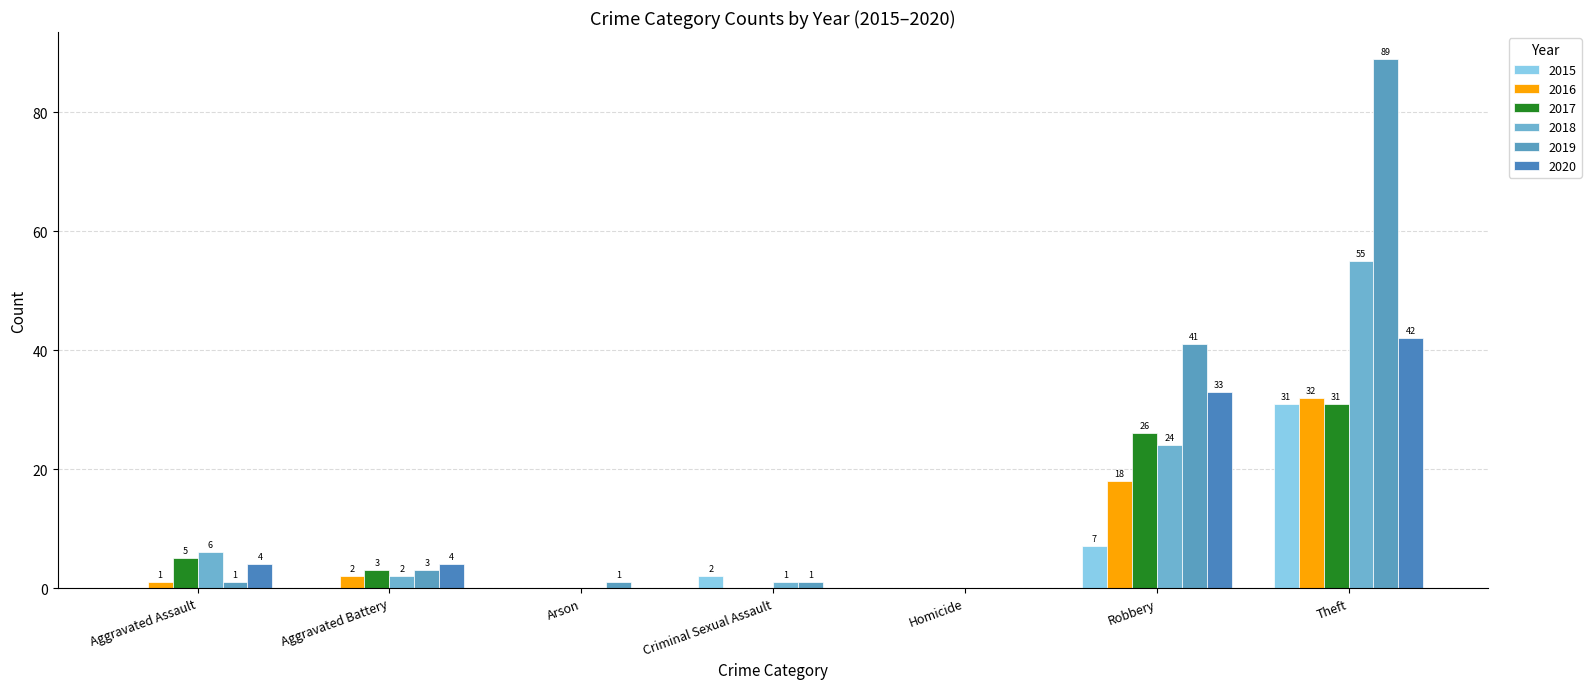

Between Arson and Criminal Sexual Assault, which series saw the biggest shift?

2015